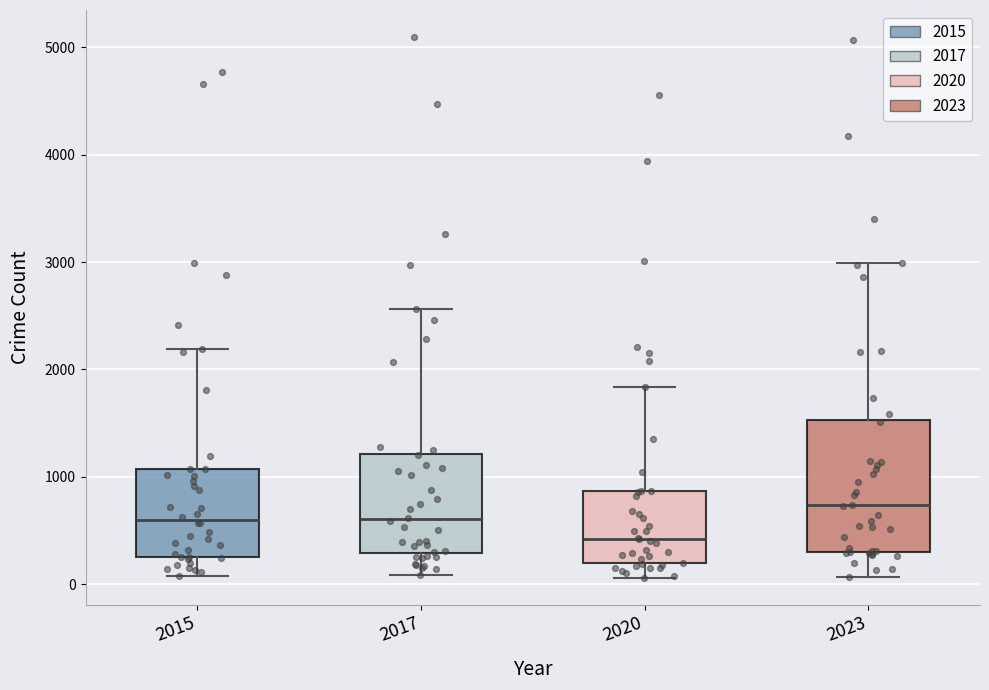

Where does the median line of the box at x = 2023 sit on the y-axis? The values are not printed on the chart, so give them approximately, as read against the axis.

700